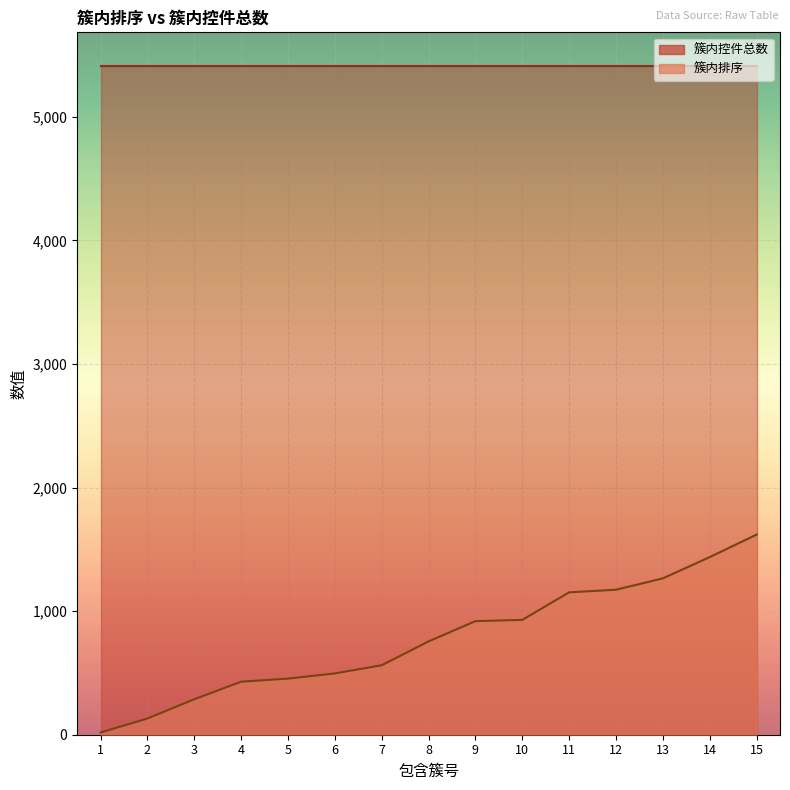

Which series has the widest spread of values?

簇内排序